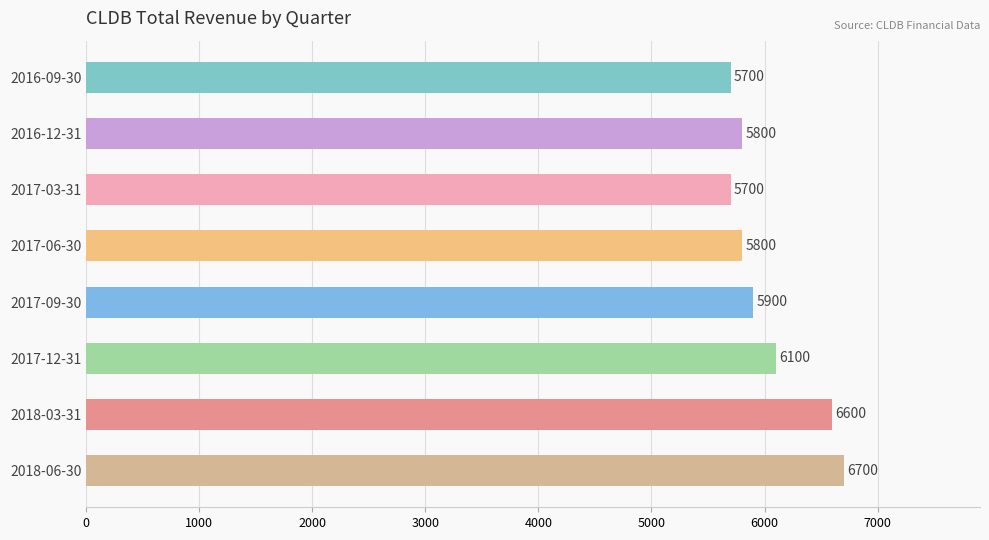

What is the ratio of the value at 2017-12-31 to the value at 2016-09-30?

1.1